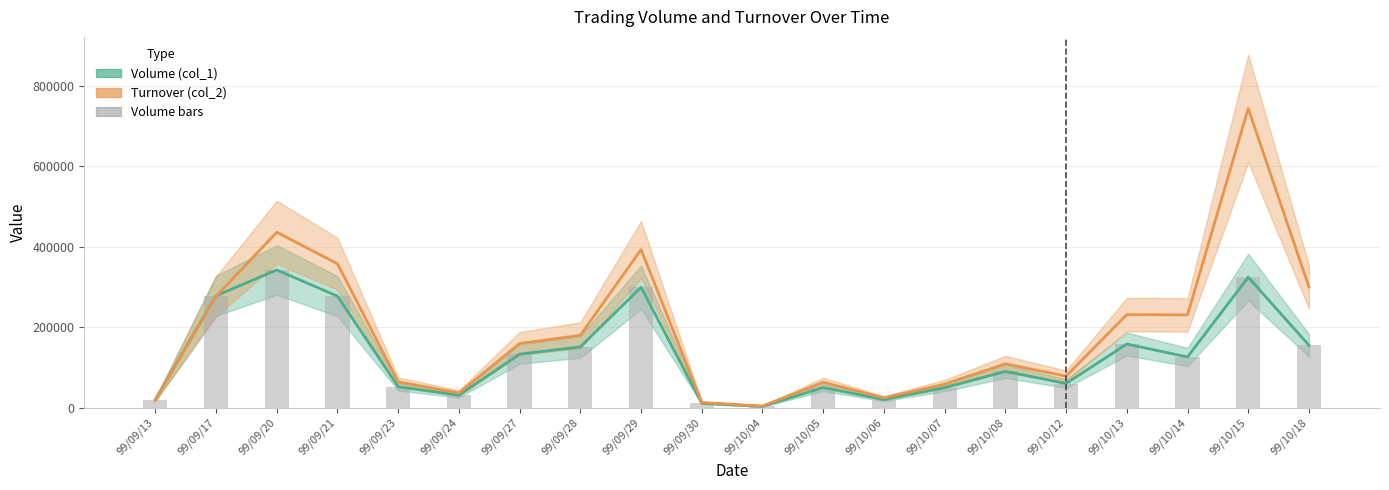

List the labels in order of value, largest first.

99/09/20, 99/10/15, 99/09/29, 99/09/17, 99/09/21, 99/10/13, 99/10/18, 99/09/28, 99/09/27, 99/10/14, 99/10/08, 99/10/12, 99/09/23, 99/10/05, 99/10/07, 99/09/24, 99/09/13, 99/10/06, 99/09/30, 99/10/04